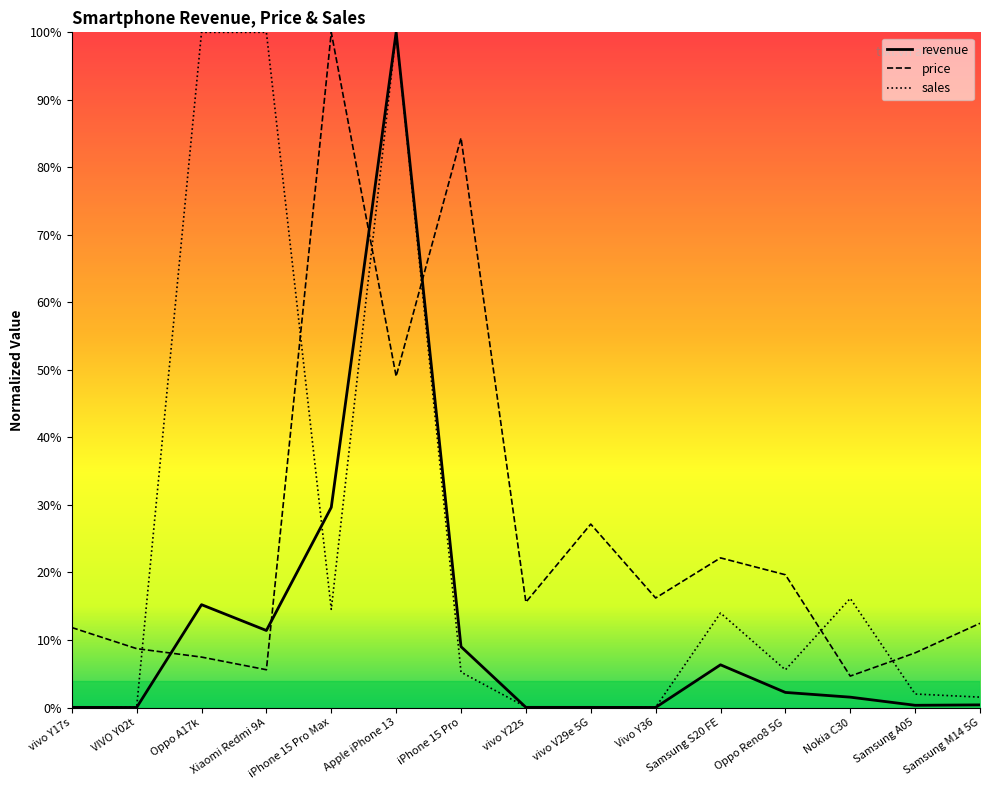

Where is sales nearest to the value 0?

vivo V29e 5G